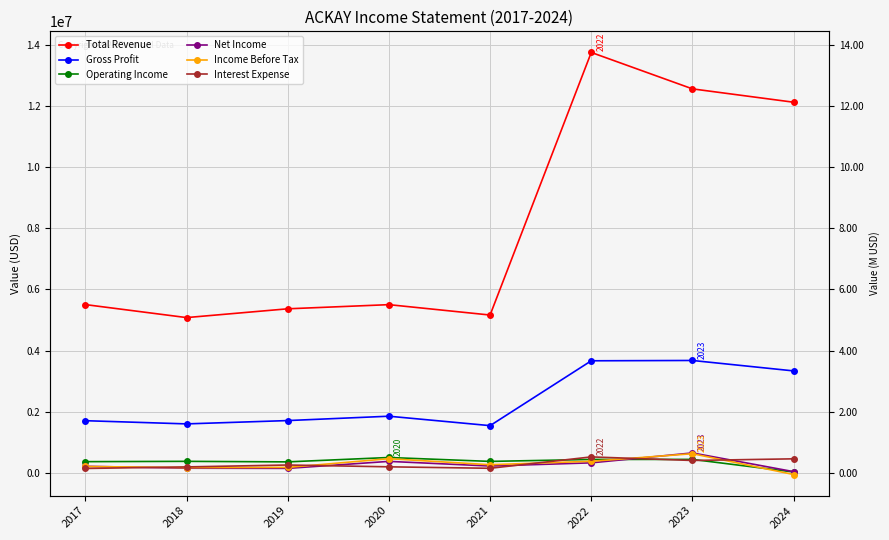

The Operating Income series shows 36400 at 2024. True or false?

True